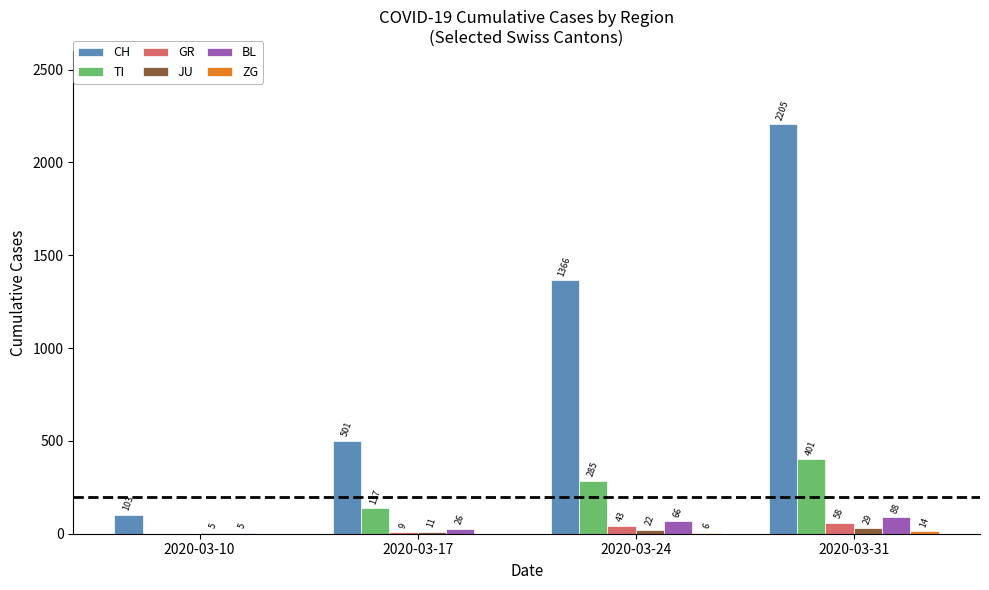

Is the value of TI at 2020-03-31 greater than the value of JU at 2020-03-24?

Yes